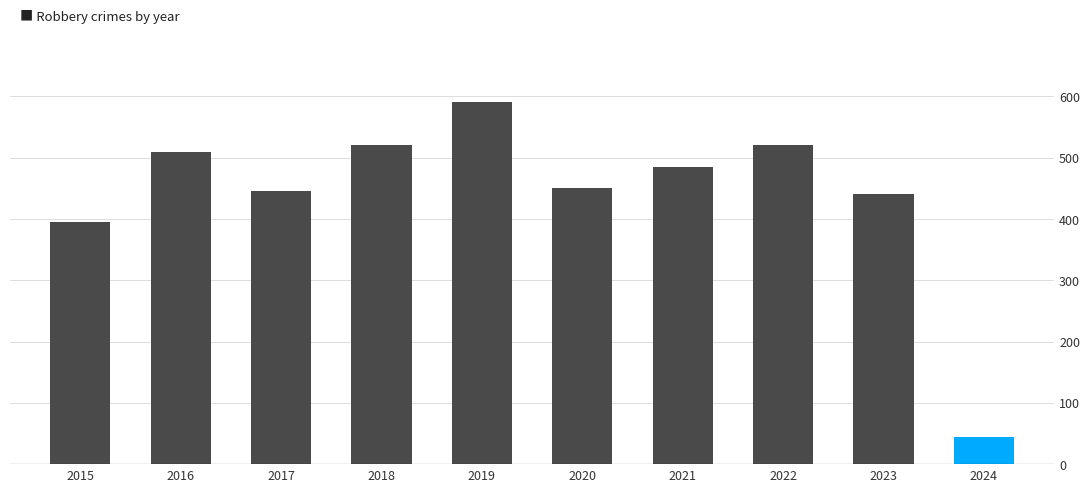

What is the sum of the values at 2024 and 2022?

566